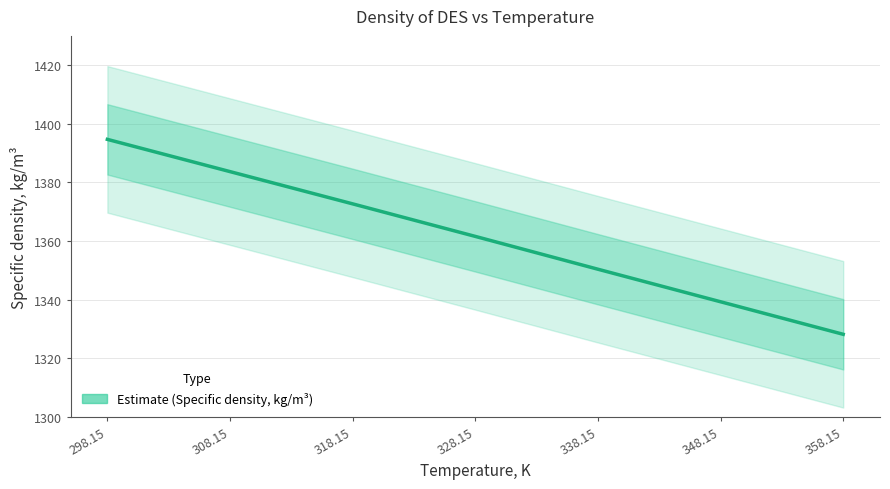

Which label corresponds to the smallest value in the chart?

358.15